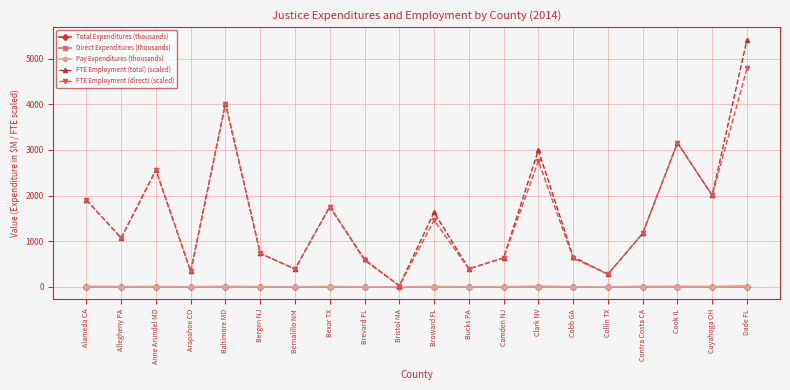

What is the spread (max minus min) of values at Bexar TX?

1753.8